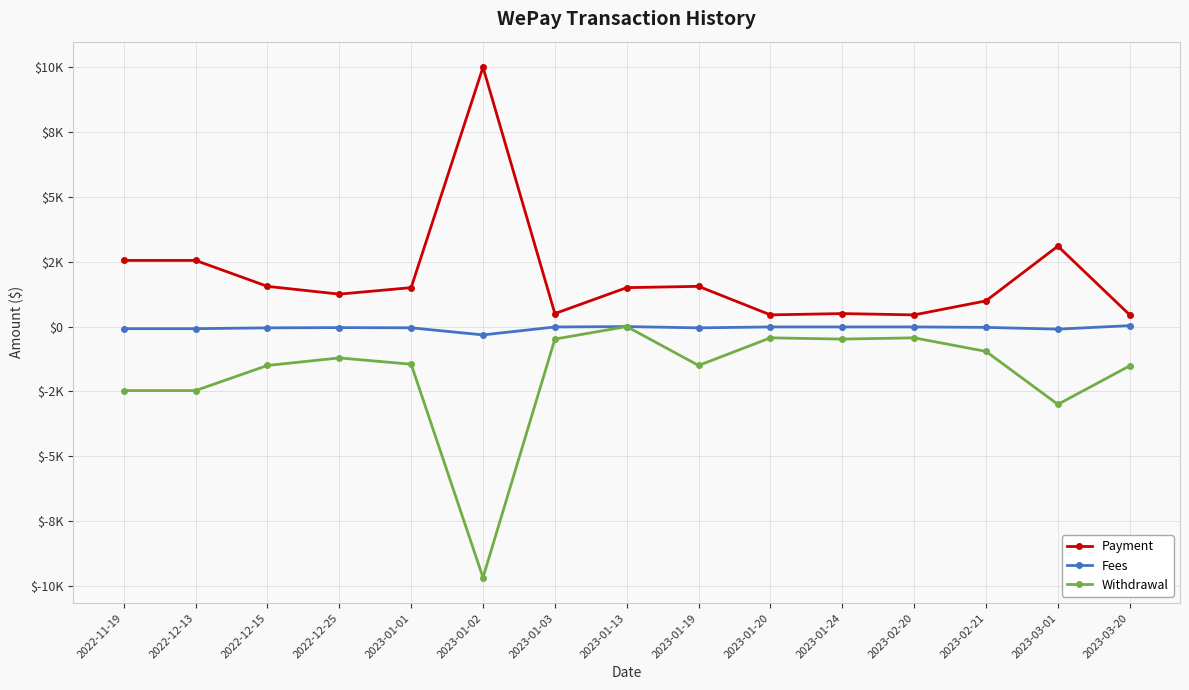

Reading left to right, list all the values displayed in this chart.

Payment: 2022-11-19=2550.0	2022-12-13=2550.0	2022-12-15=1550.0	2022-12-25=1250.0	2023-01-01=1500.0	2023-01-02=10000.0	2023-01-03=500.0	2023-01-13=1500.0	2023-01-19=1550.0	2023-01-20=450.0	2023-01-24=500.0	2023-02-20=450.0	2023-02-21=990.0	2023-03-01=3100.0	2023-03-20=450.0
Fees: 2022-11-19=-81.9	2022-12-13=-81.9	2022-12-15=-49.9	2022-12-25=-40.3	2023-01-01=-48.3	2023-01-02=-322.1	2023-01-03=-16.3	2023-01-13=-1.5	2023-01-19=-50.2	2023-01-20=-14.7	2023-01-24=-16.3	2023-02-20=-14.7	2023-02-21=-32.0	2023-03-01=-99.8	2023-03-20=35.2
Withdrawal: 2022-11-19=-2468.1	2022-12-13=-2468.1	2022-12-15=-1500.1	2022-12-25=-1209.7	2023-01-01=-1451.7	2023-01-02=-9677.9	2023-01-03=-483.7	2023-01-13=0.0	2023-01-19=-1499.8	2023-01-20=-435.3	2023-01-24=-483.7	2023-02-20=-435.3	2023-02-21=-958.0	2023-03-01=-3000.2	2023-03-20=-1514.8